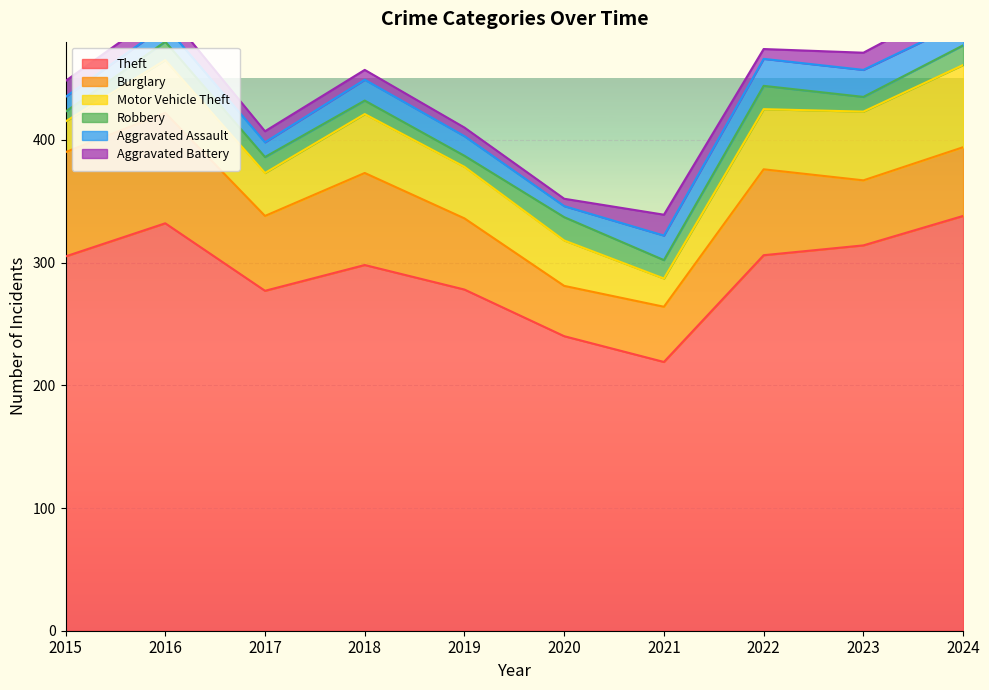

What are all the series names shown in the legend?

Theft, Burglary, Motor Vehicle Theft, Robbery, Aggravated Assault, Aggravated Battery